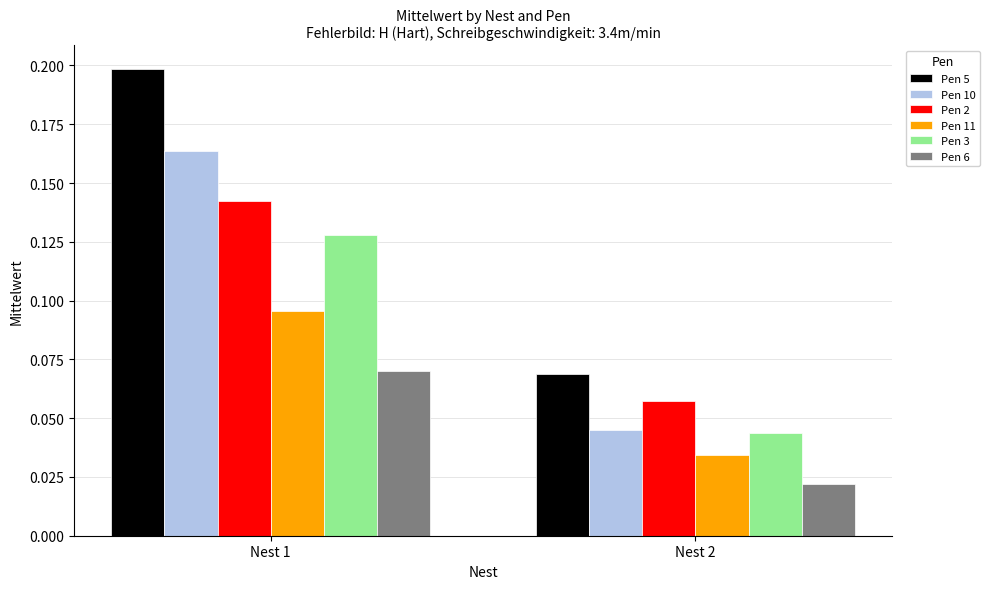

What is the sum of the Pen 5 values at Nest 2 and Nest 1?

0.3